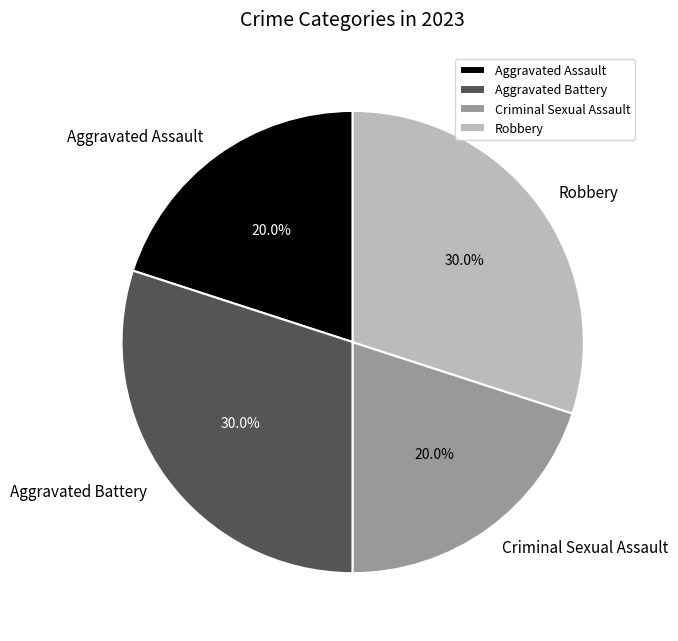

What percentage is the Robbery slice, to the nearest percent?

30%